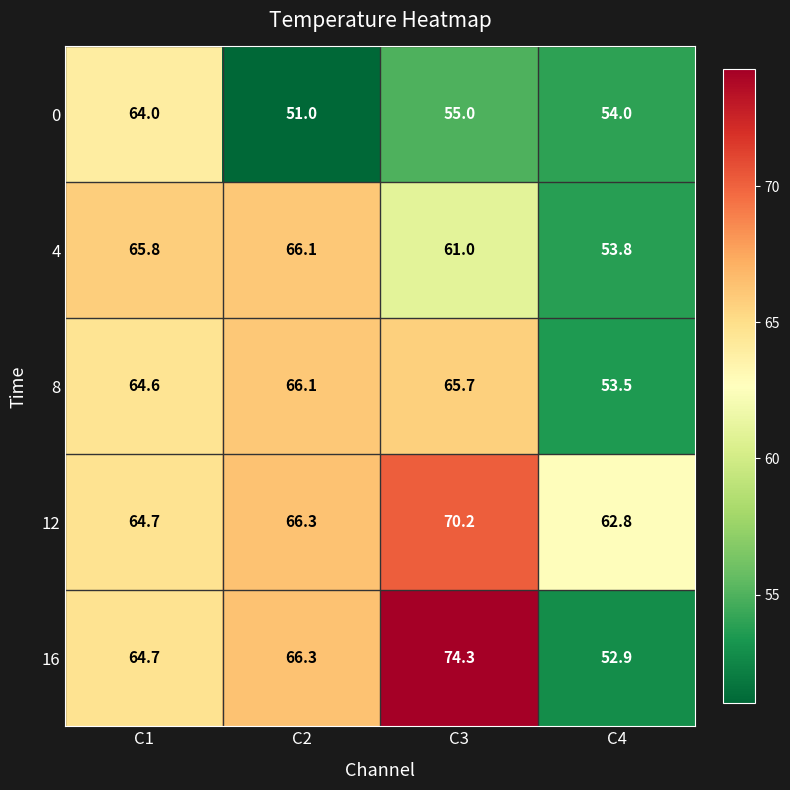

At which category is the sum across all series the highest?

C3